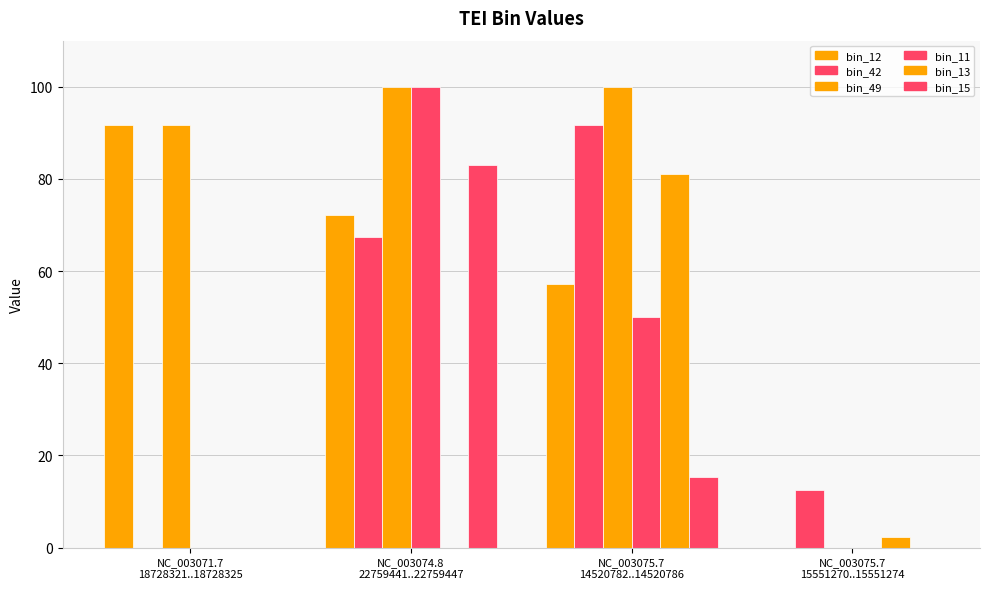

List the labels in order of bin_49 value, largest first.

NC_003074.8
22759441..22759447, NC_003075.7
14520782..14520786, NC_003071.7
18728321..18728325, NC_003075.7
15551270..15551274